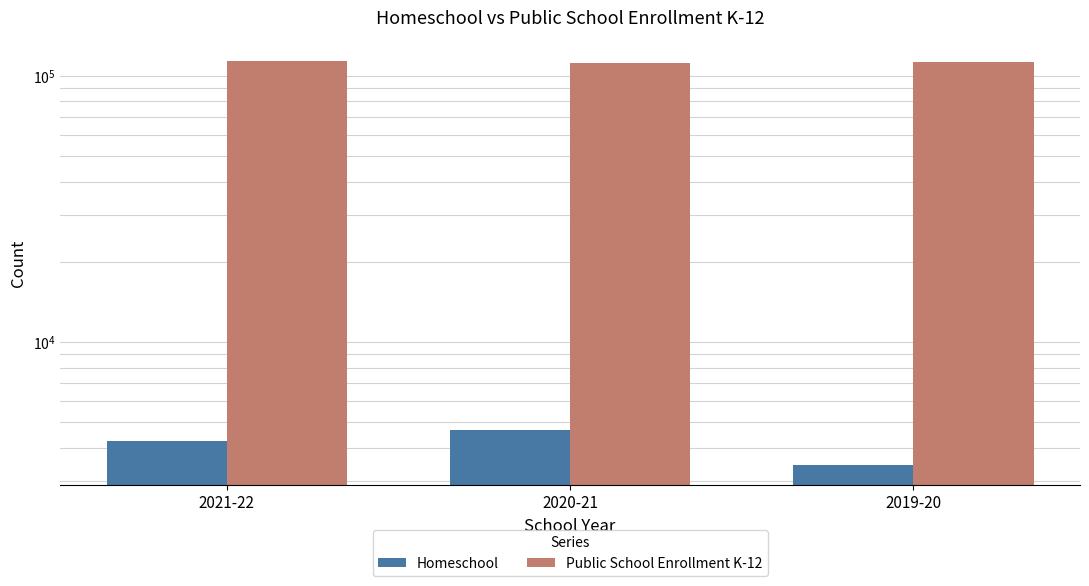

Which category has the lowest value across all series?

2019-20